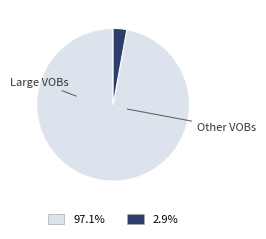

Is there a majority slice in this chart?

Yes